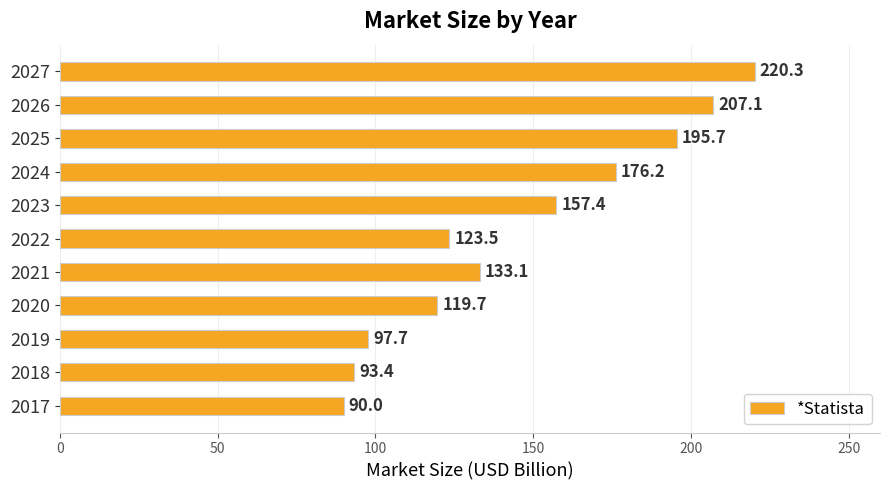

True or false: the data shows 133.1 at 2021.

True